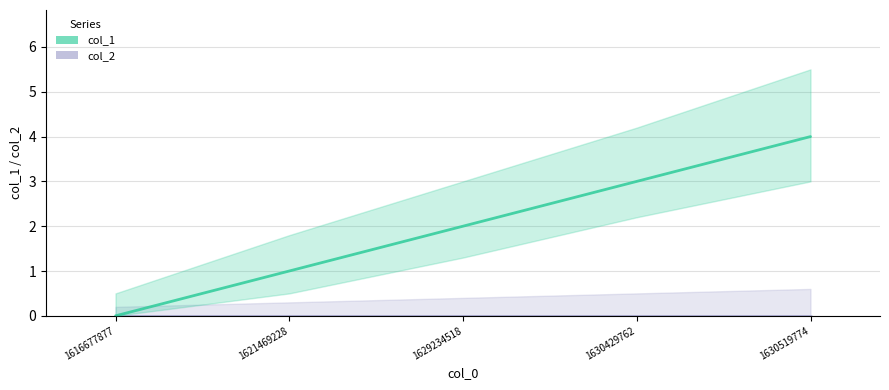

Reading left to right, list all the values displayed in this chart.

col_2: 0	0	0	0	0
col_1: 0	1	2	3	4